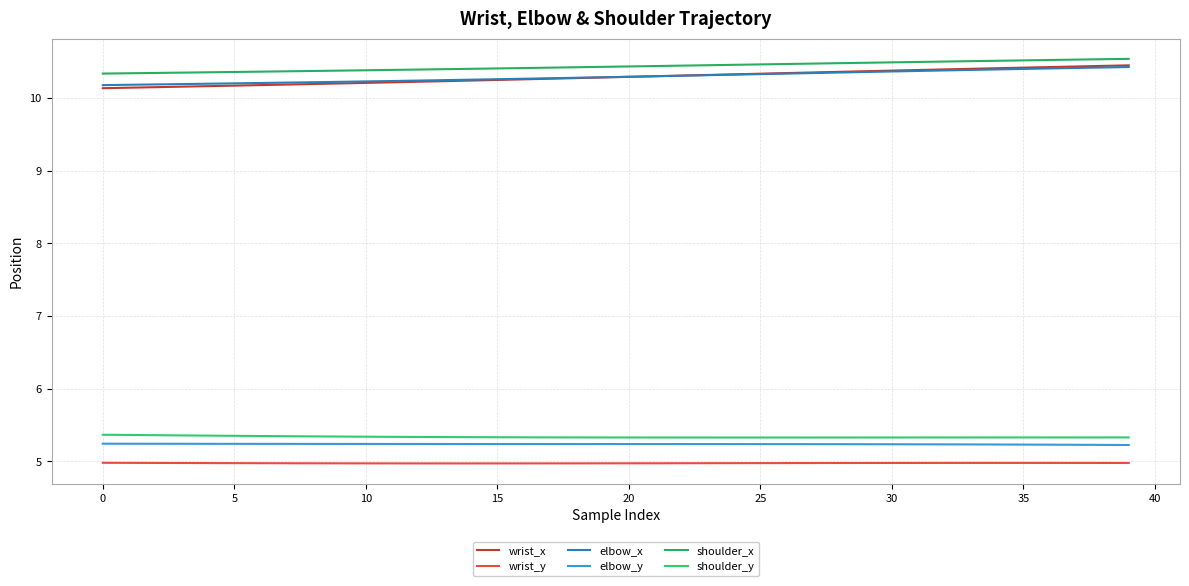

How many lines are shown in the chart?

6